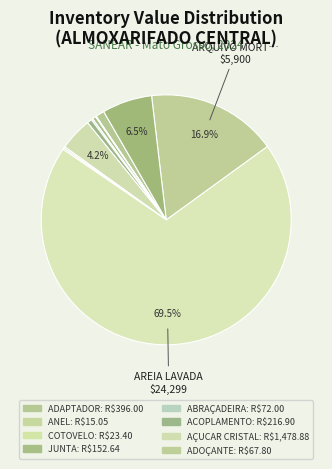

Which category accounts for the majority?

AREIA LAVADA